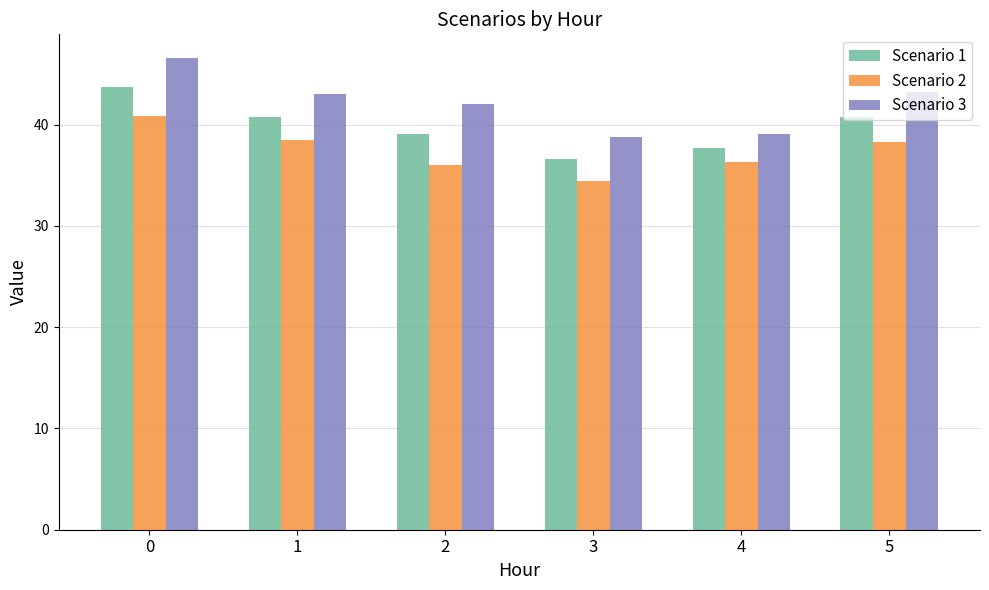

Does the chart contain stacked bars?

No